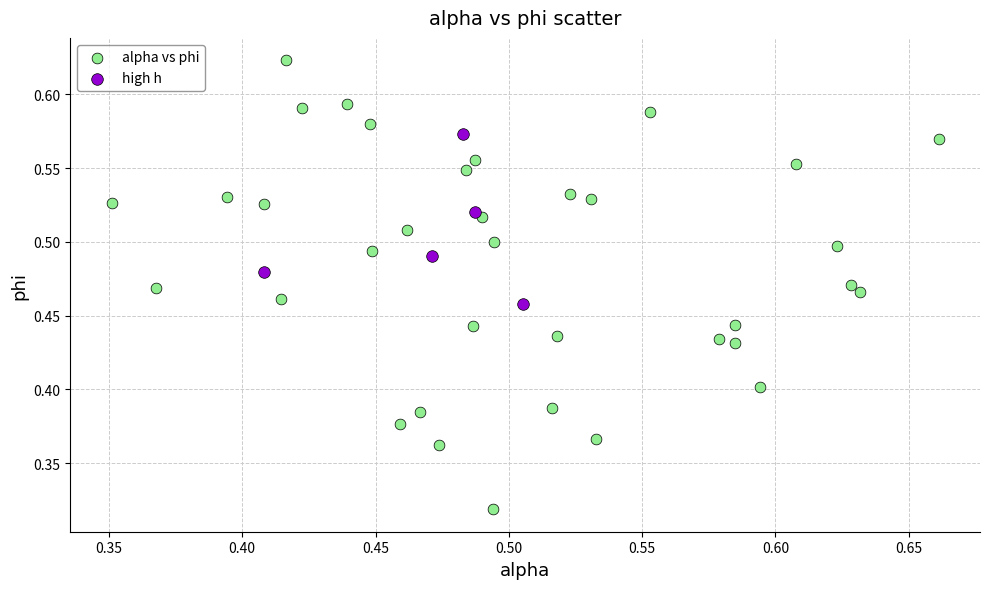

Which series has the largest Y range (max minus min)?

alpha vs phi